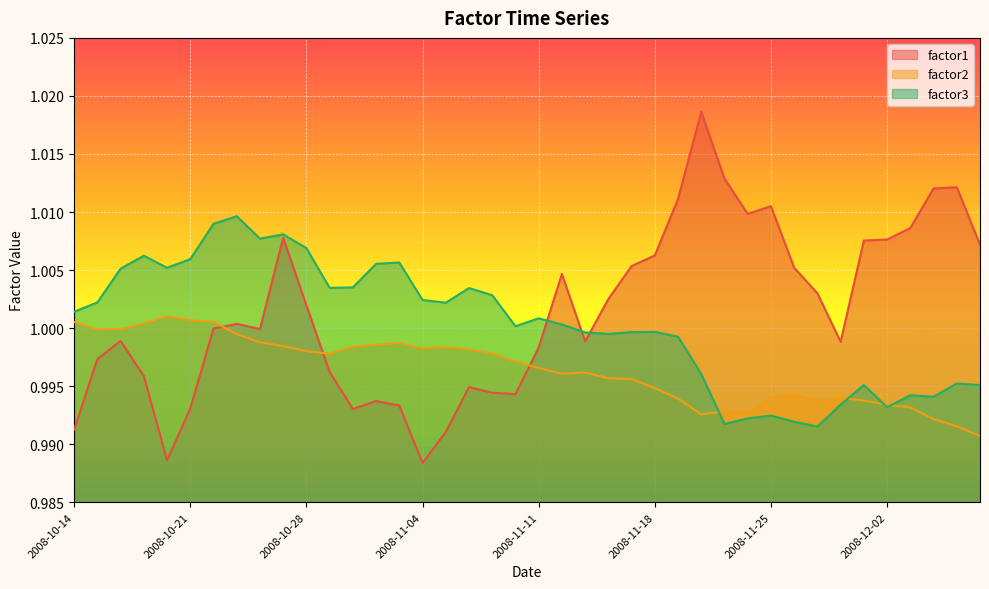

Which category has the lowest value in the factor3 series?

2008-11-27